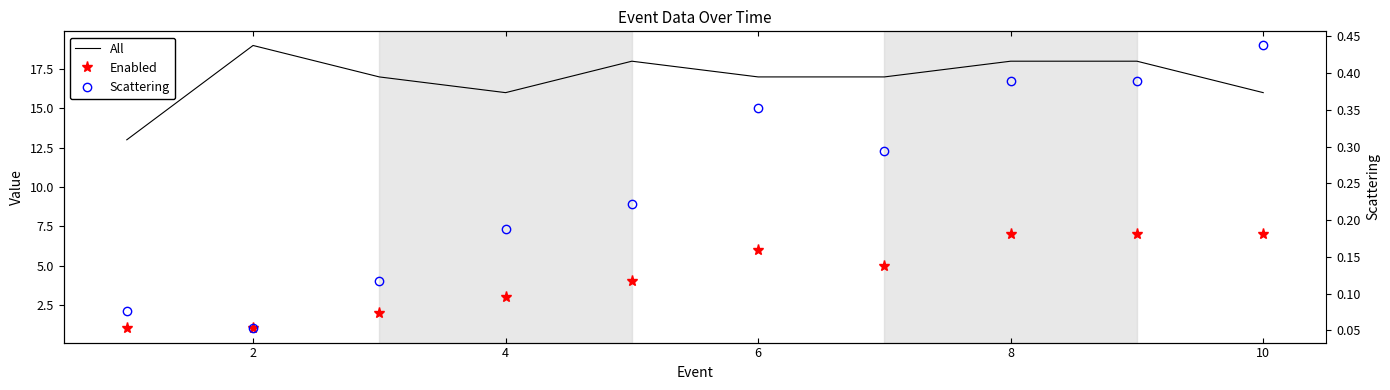

What is the maximum value shown in the chart?

19.0